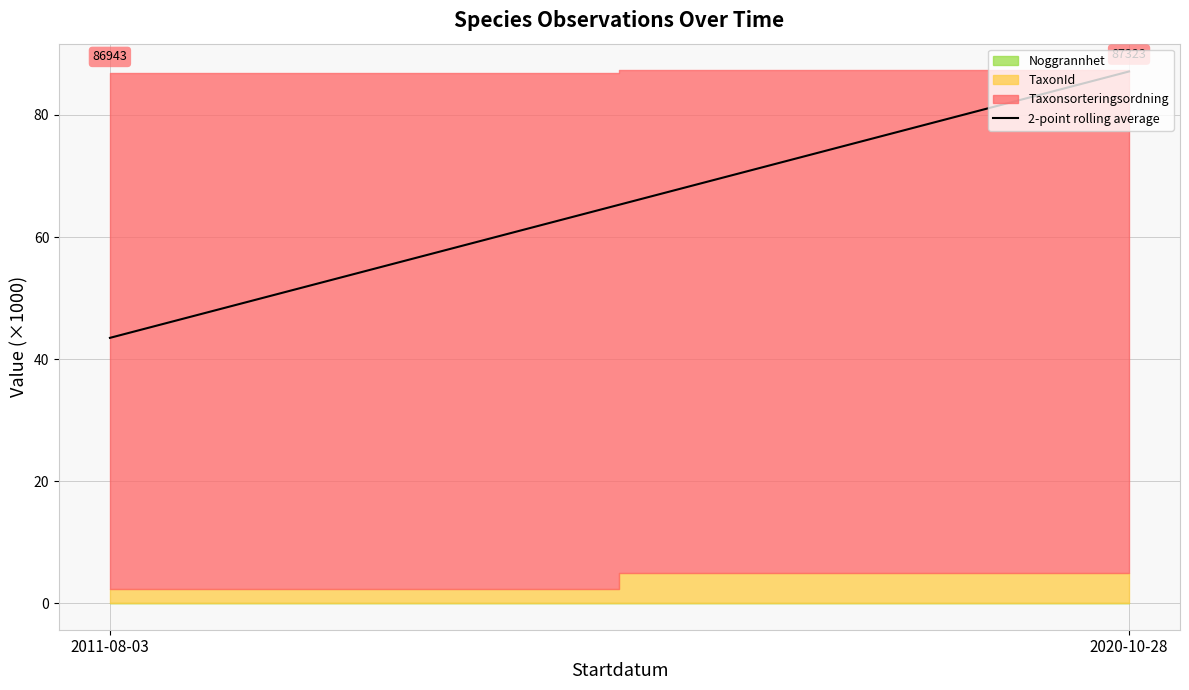

At which category does the chart reach its minimum across all series?

2011-08-03